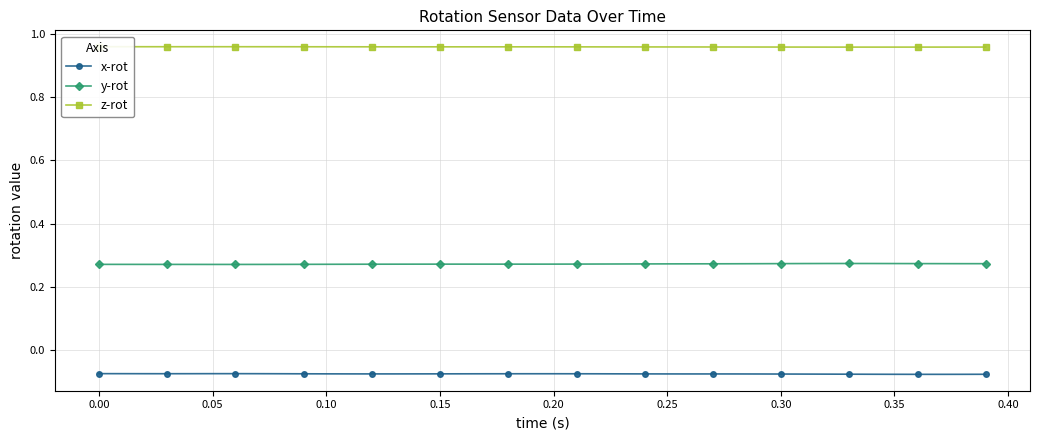

True or false: x-rot and y-rot intersect in this chart.

False